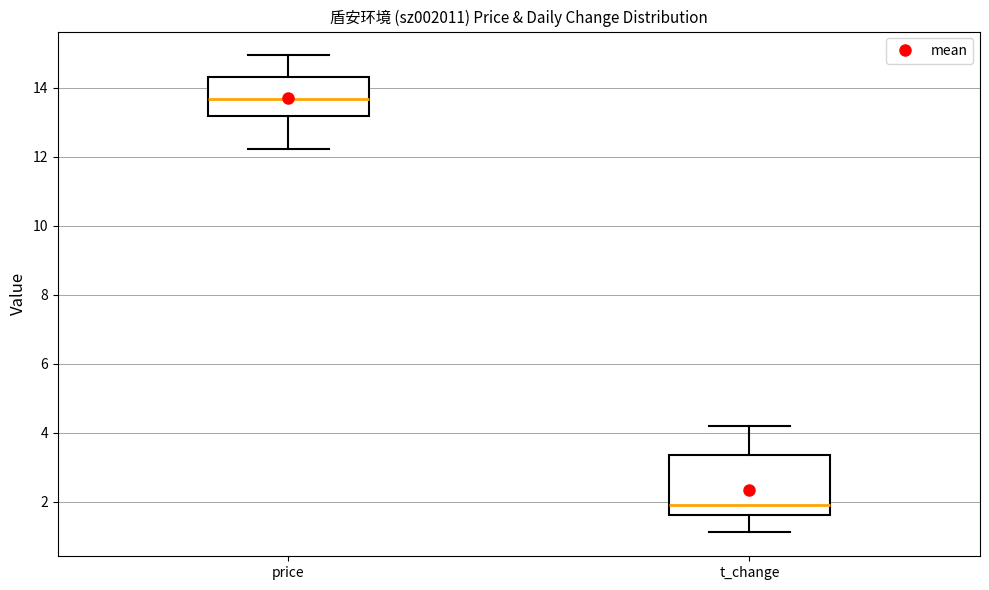

Where does the median line of the box for t_change sit on the y-axis? The values are not printed on the chart, so give them approximately, as read against the axis.

2.0